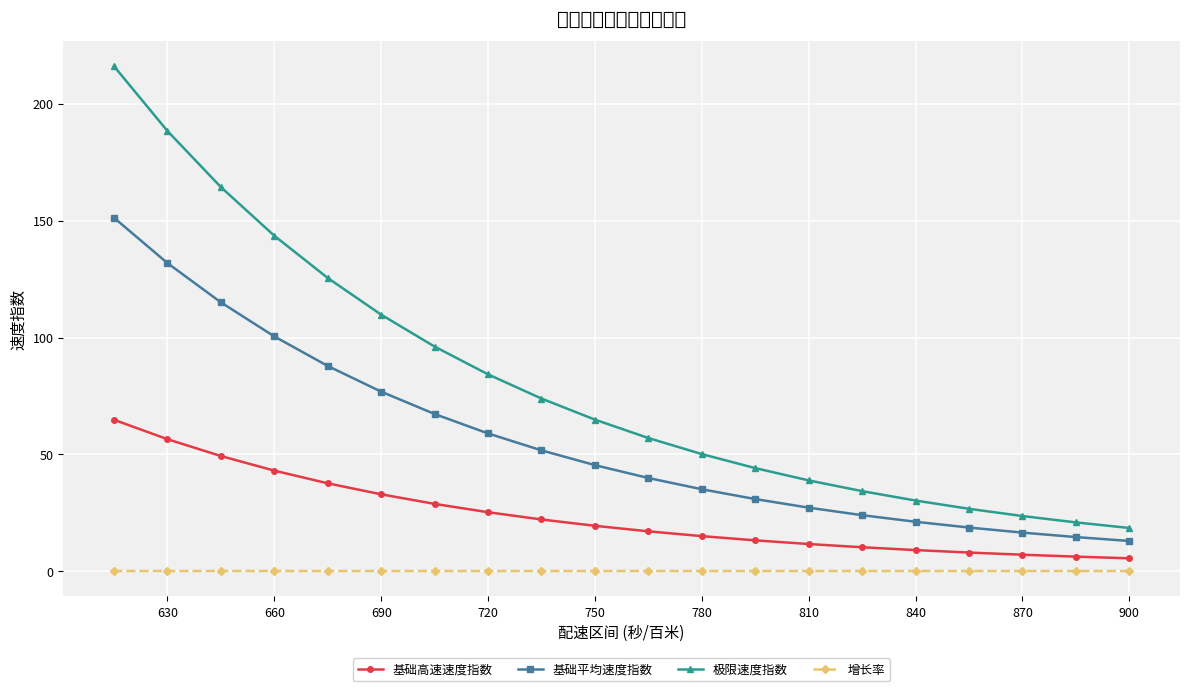

What is the difference between the maximum and minimum values in the 基础高速速度指数 series?

59.2